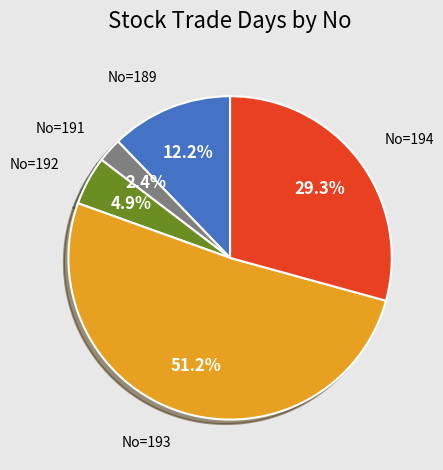

Does any single category account for the majority?

Yes